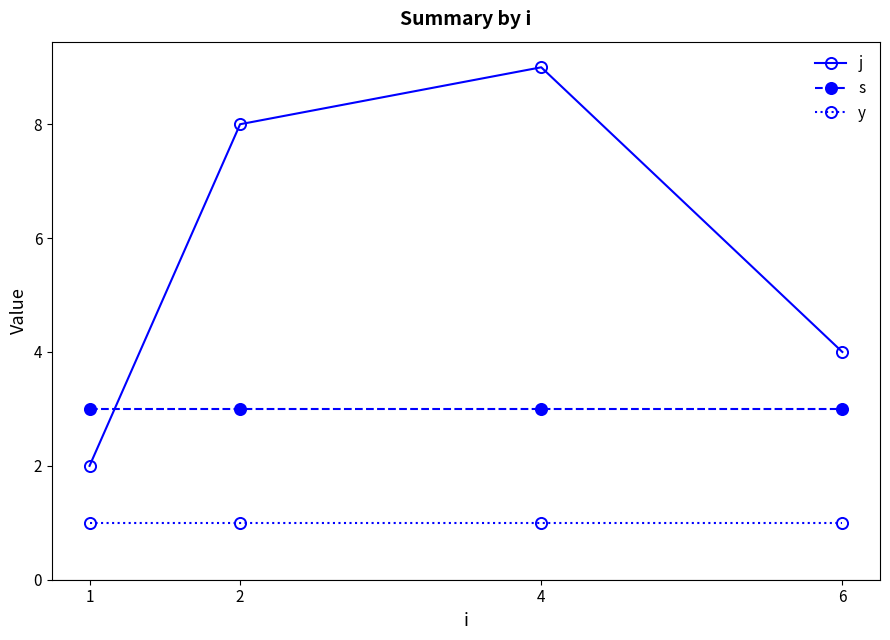

The value of y at 1 is 0. True or false?

False